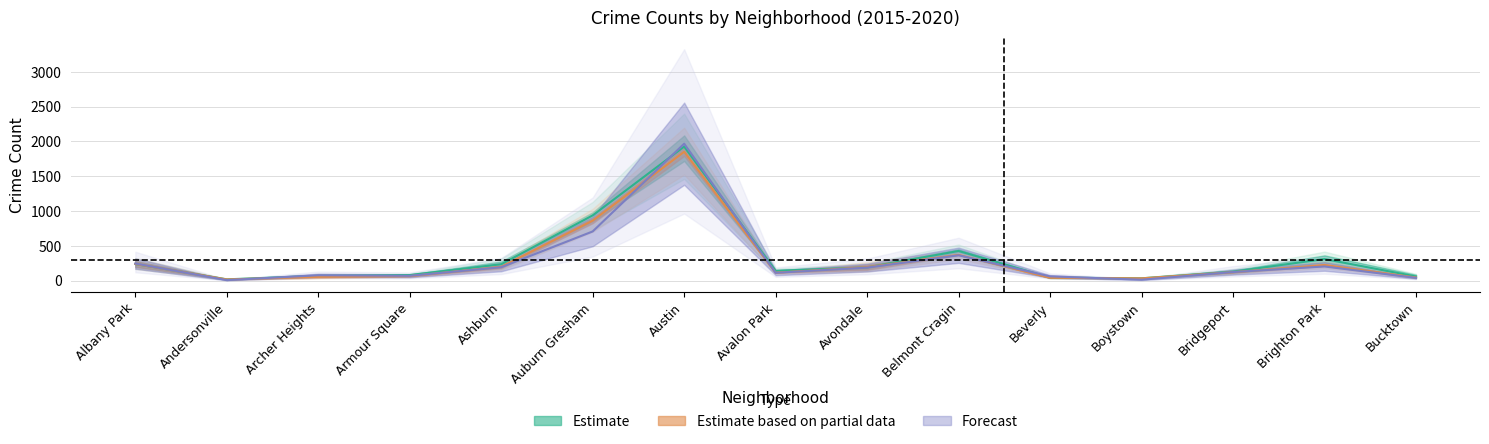

Is the value of Forecast at Beverly greater than the value of Estimate at Austin?

No